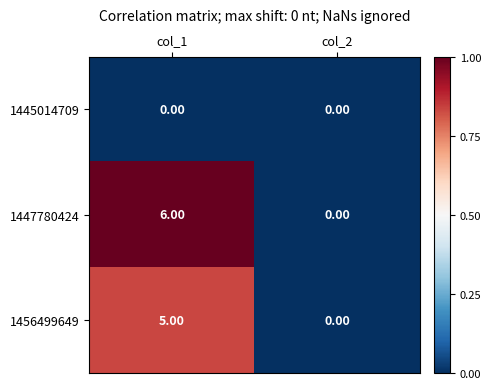

What is the total value across all series at col_1?

11